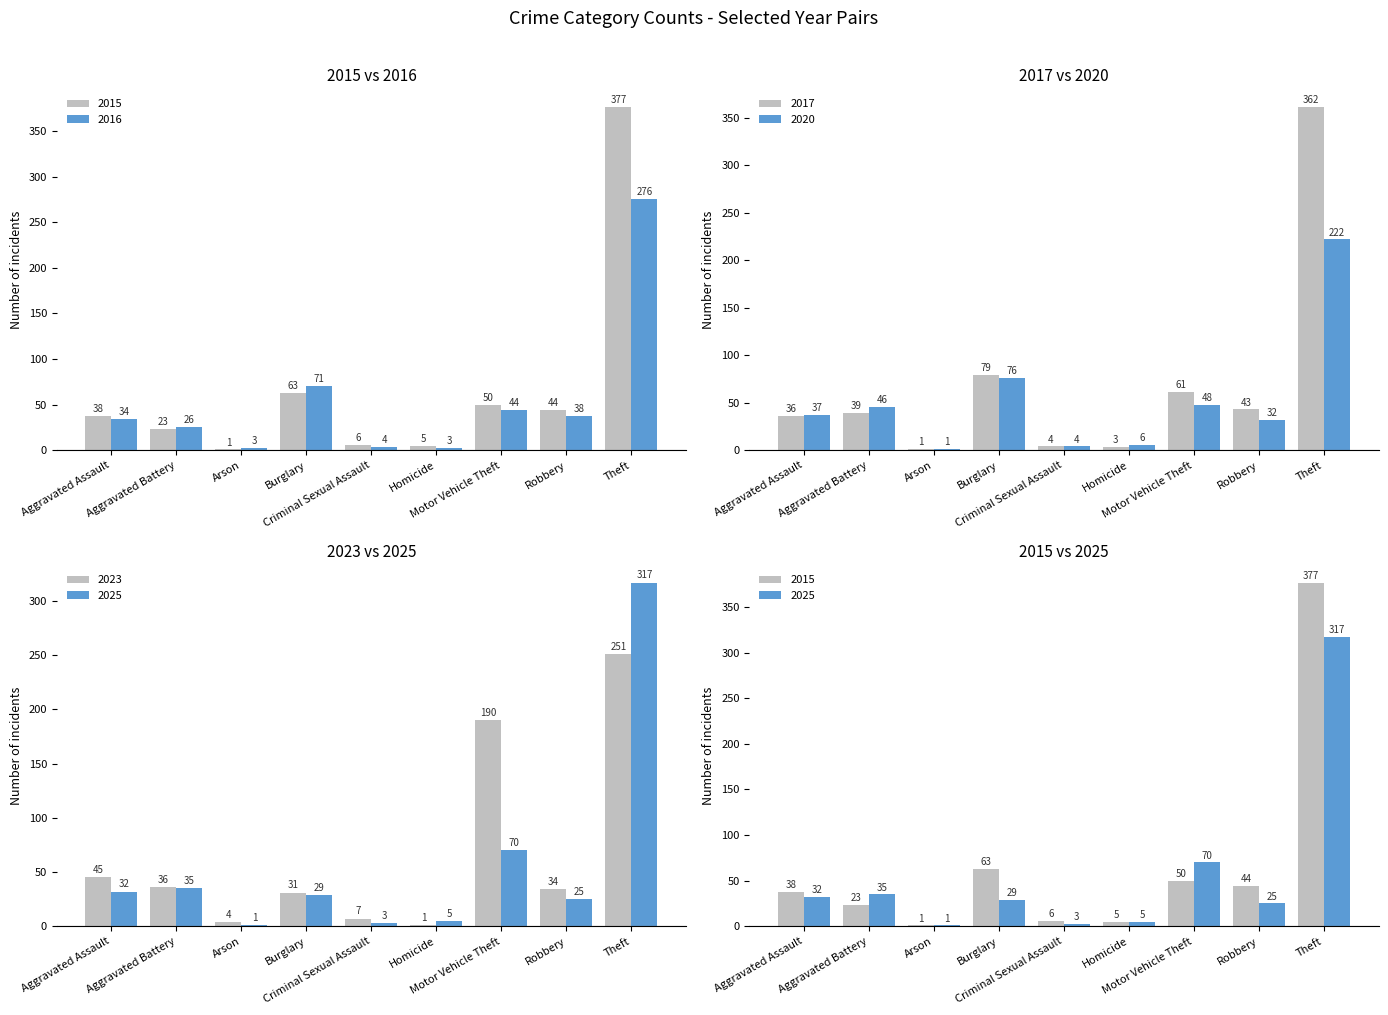

At which label does 2020 first exceed 37?

Aggravated Battery